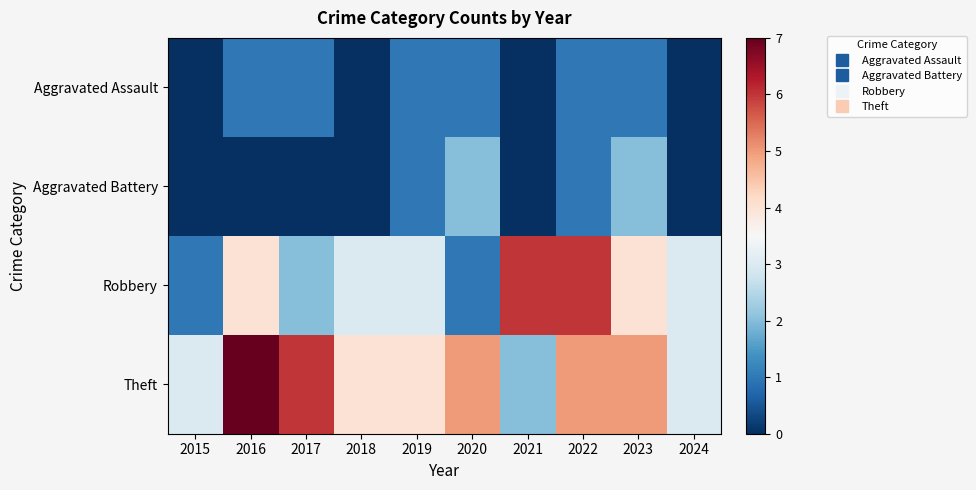

Reading right to left, list all the values displayed in this chart.

Aggravated Assault: 2024=0	2023=1	2022=1	2021=0	2020=1	2019=1	2018=0	2017=1	2016=1	2015=0
Aggravated Battery: 2024=0	2023=2	2022=1	2021=0	2020=2	2019=1	2018=0	2017=0	2016=0	2015=0
Robbery: 2024=3	2023=4	2022=6	2021=6	2020=1	2019=3	2018=3	2017=2	2016=4	2015=1
Theft: 2024=3	2023=5	2022=5	2021=2	2020=5	2019=4	2018=4	2017=6	2016=7	2015=3